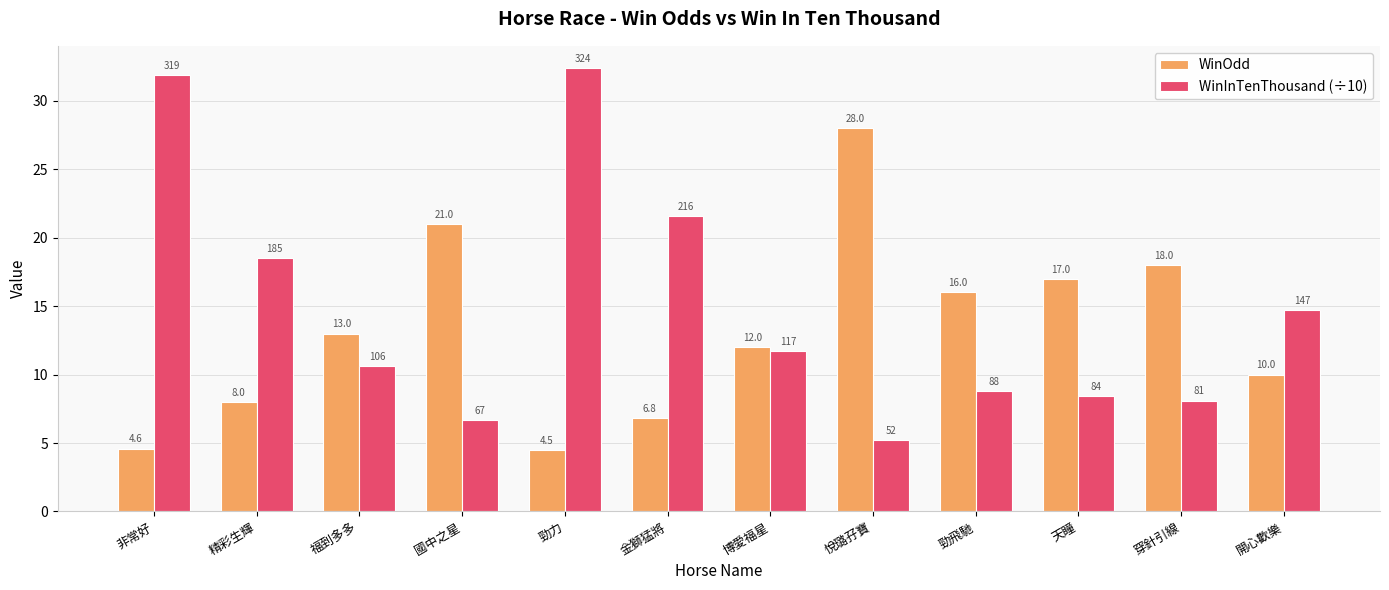

At which label is WinOdd closest to 16?

勁飛馳